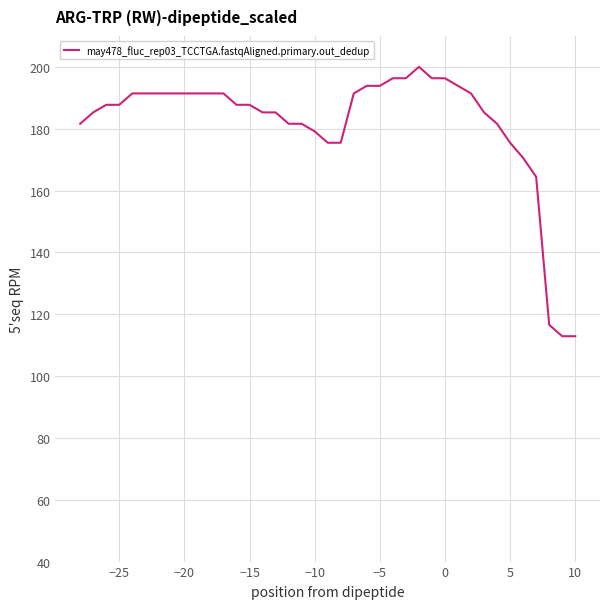

Reading right to left, extract all data points from this chart.

112.9	112.9	116.6	164.4	170.6	175.5	181.6	185.3	191.4	193.9	196.3	196.3	200.0	196.3	196.3	193.9	193.9	191.4	175.5	175.5	179.1	181.6	181.6	185.3	185.3	187.7	187.7	191.4	191.4	191.4	191.4	191.4	191.4	191.4	191.4	187.7	187.7	185.3	181.6